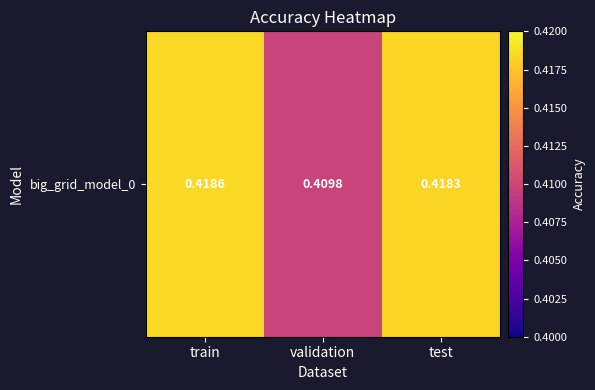

Which category has the highest value across all series?

train